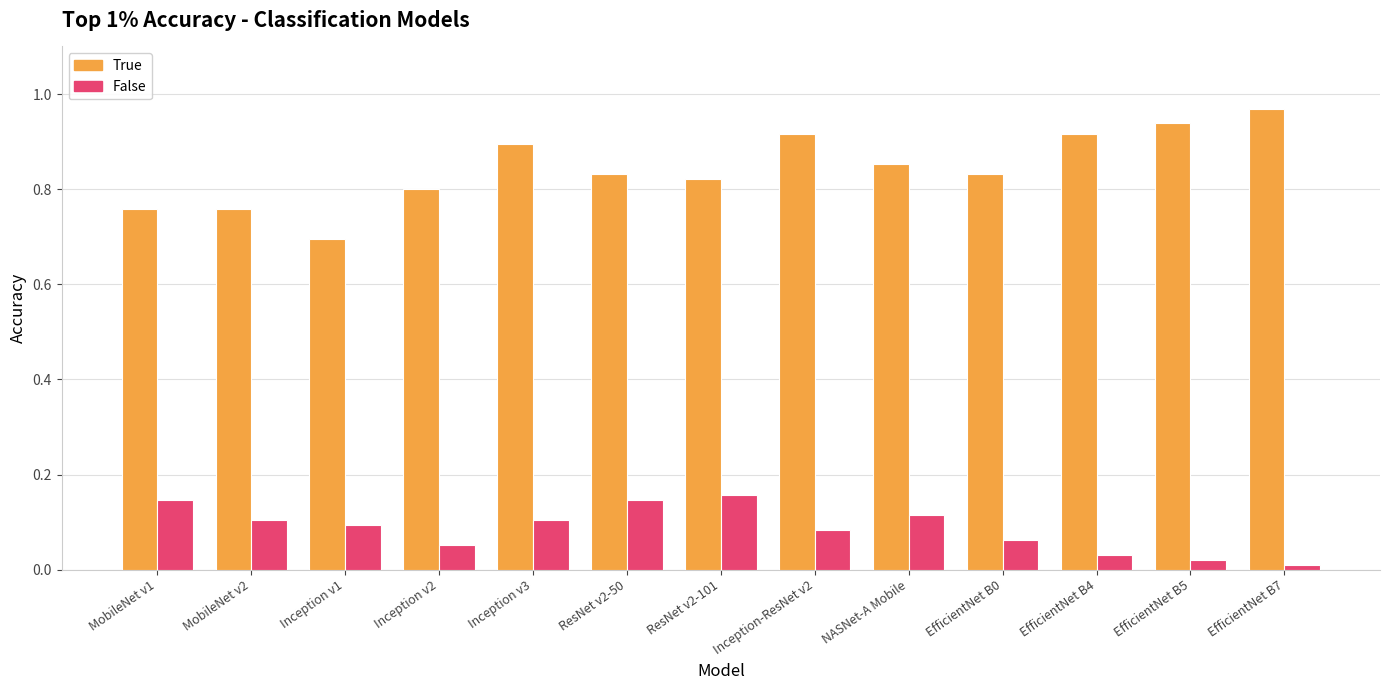

What is the sum of the True values at ResNet v2-50 and ResNet v2-101?

1.7